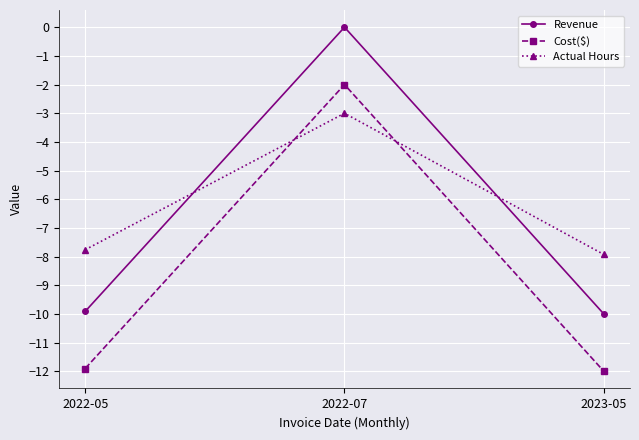

At which label is Revenue closest to -4?

2022-07